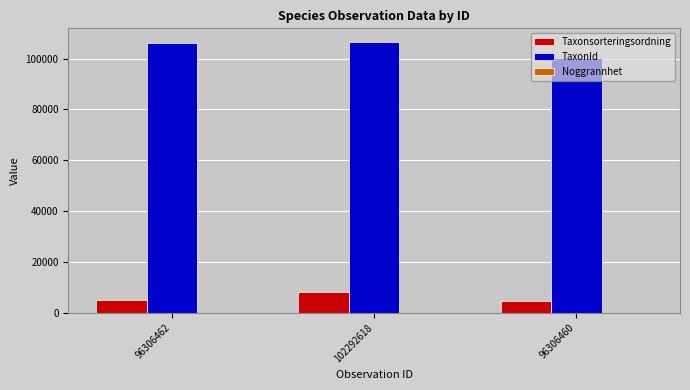

The TaxonId series shows 173268 at 96306462. True or false?

False